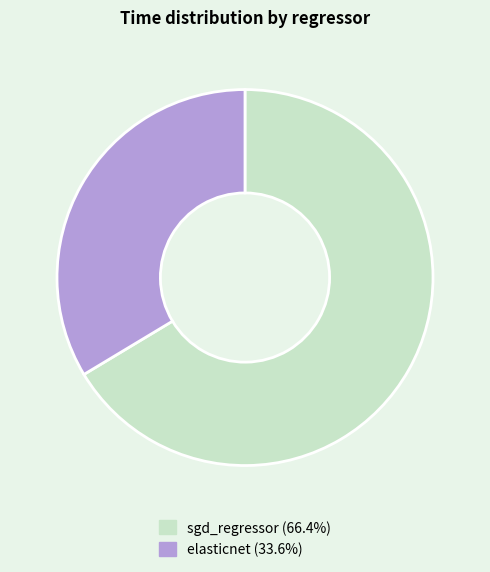

True or false: elasticnet accounts for 40% of the total.

False